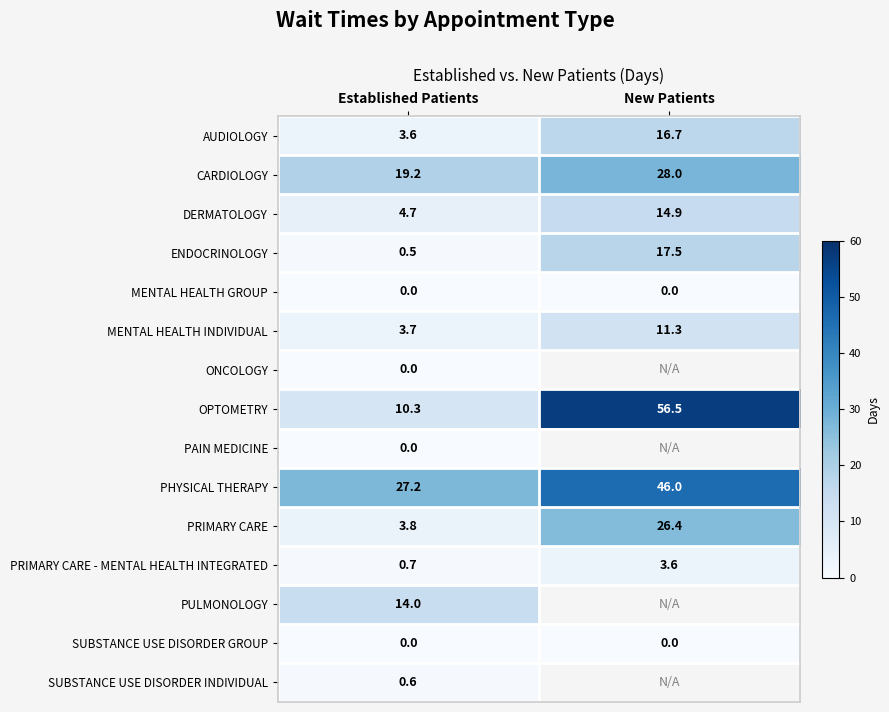

Which has a higher value, New Patients or Established Patients?

New Patients